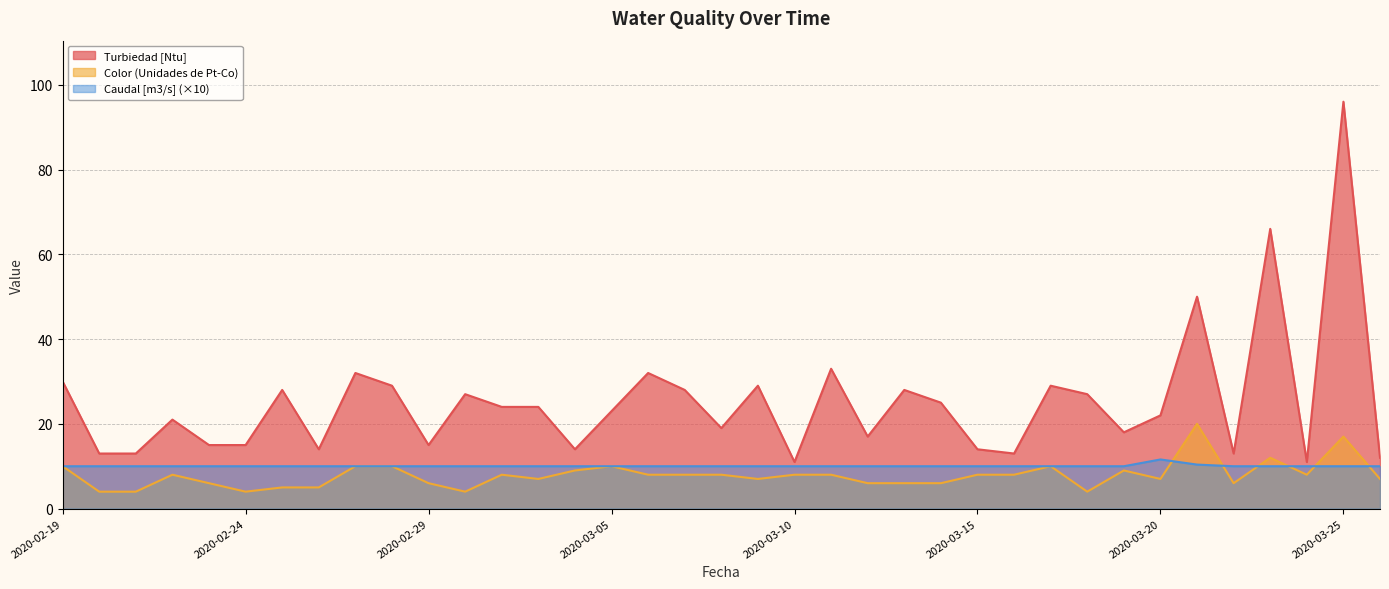

Which series has the largest total across all categories?

Turbiedad [Ntu]